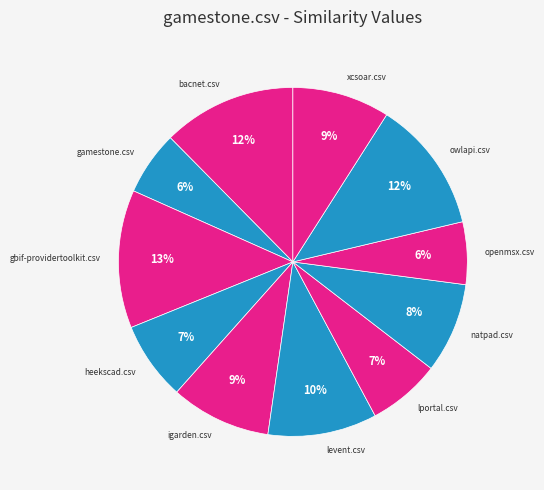

The gamestone.csv slice represents 6% of the pie. True or false?

True